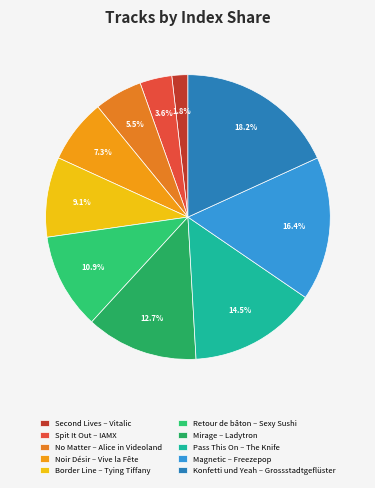

What is the smallest slice in the pie chart?

Second Lives